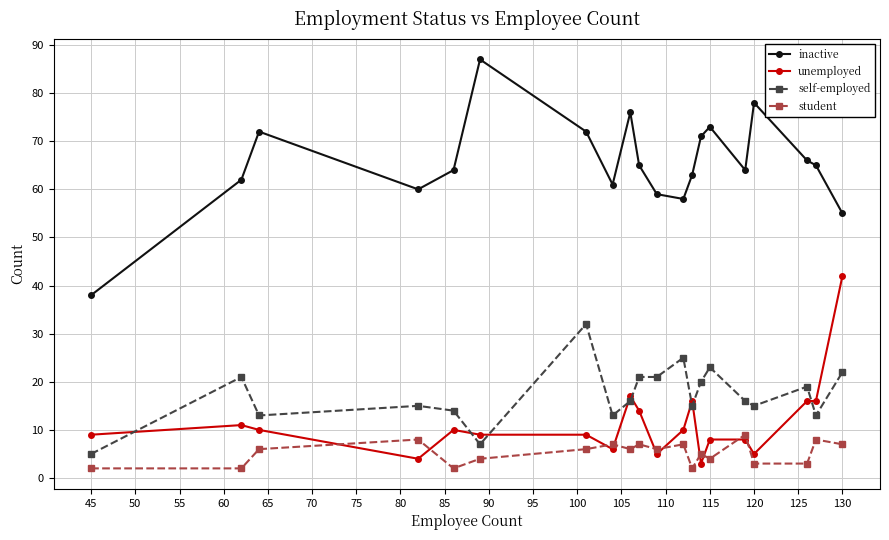

Rank the series by their maximum value, from highest to lowest.

inactive, unemployed, self-employed, student